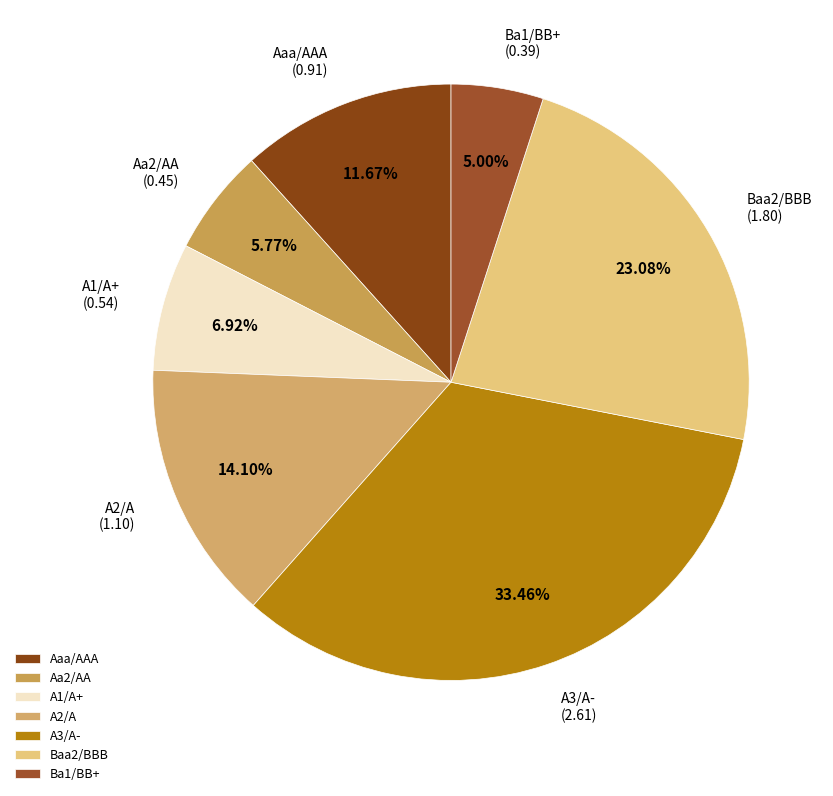

Is Ba1/BB+ the majority of the pie?

No